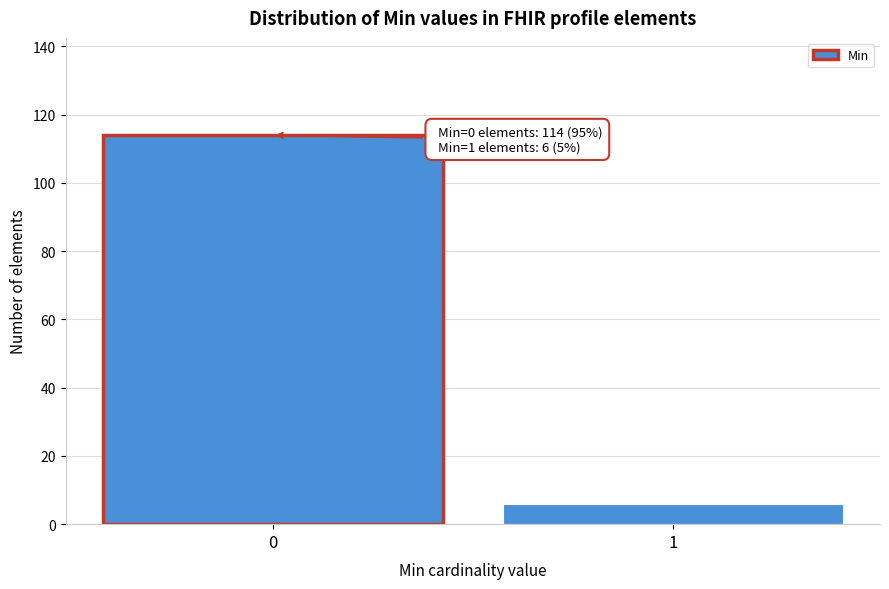

Reading right to left, what are all the values shown in this chart?

6	114